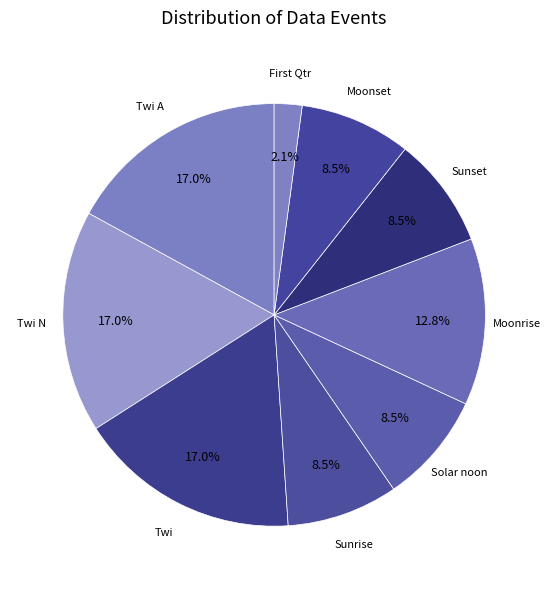

How many slices are in this pie chart?

9